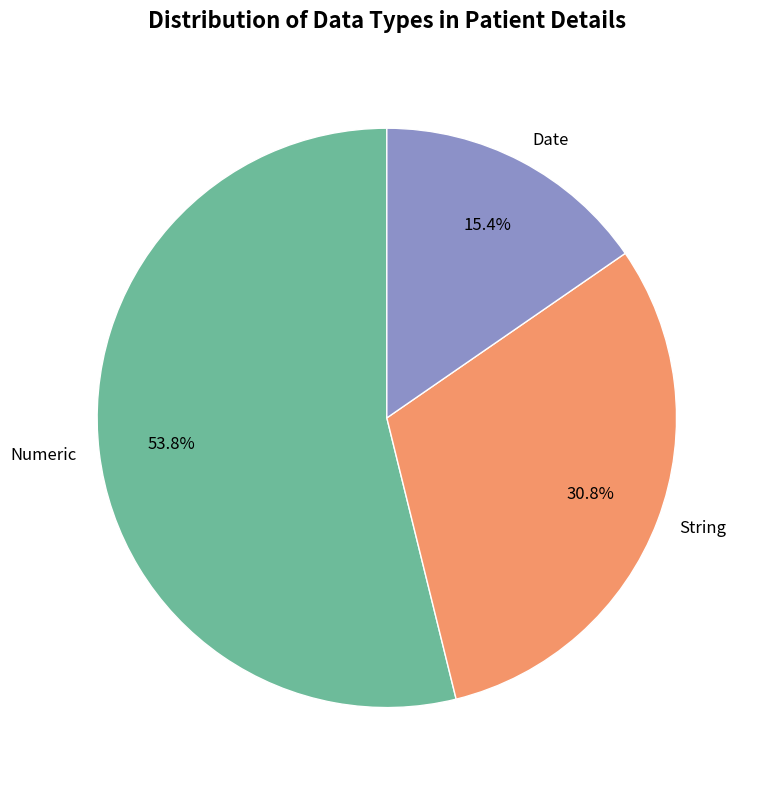

Is the sum of String and Numeric greater than half?

Yes